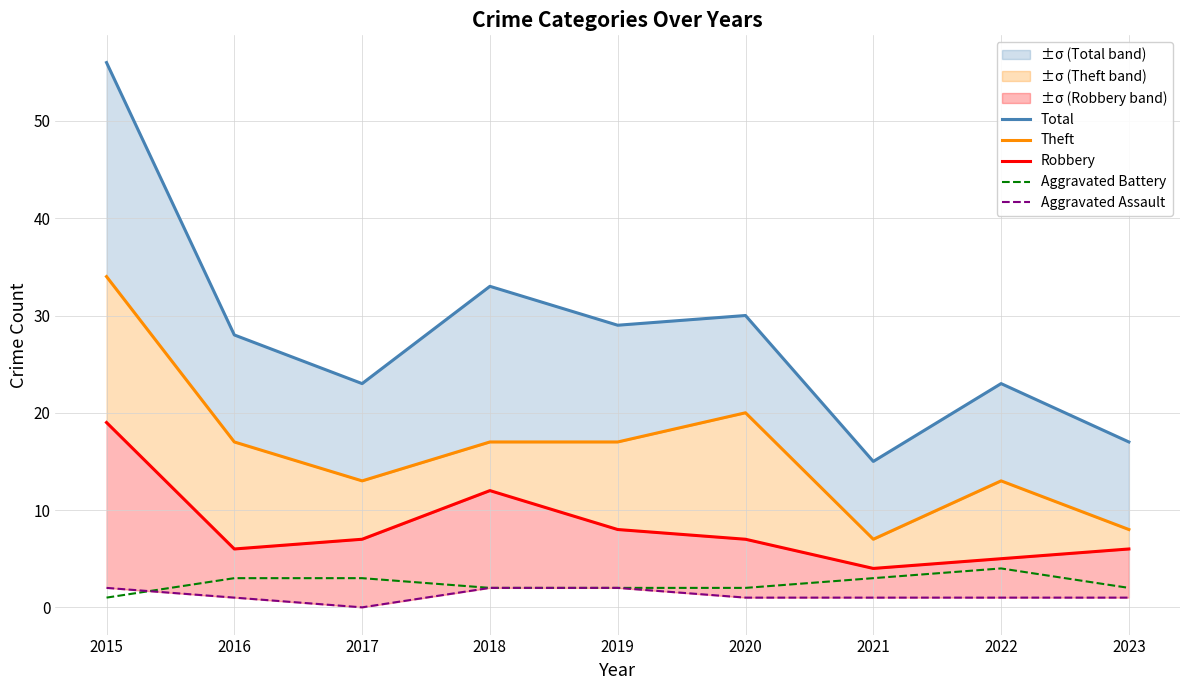

What are all the series names shown in the legend?

Total, Theft, Robbery, Aggravated Battery, Aggravated Assault